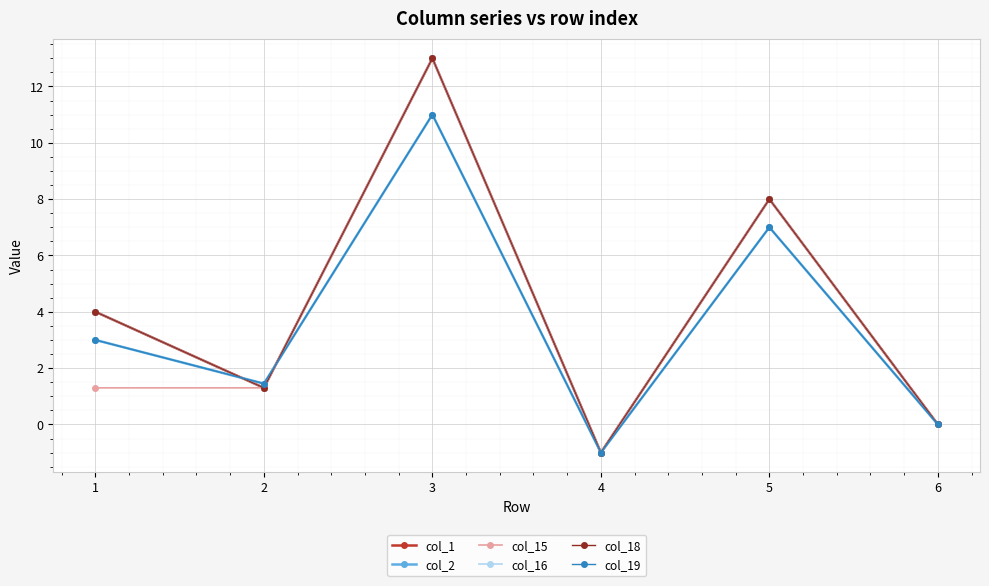

Between 5 and 4, which is larger?

5